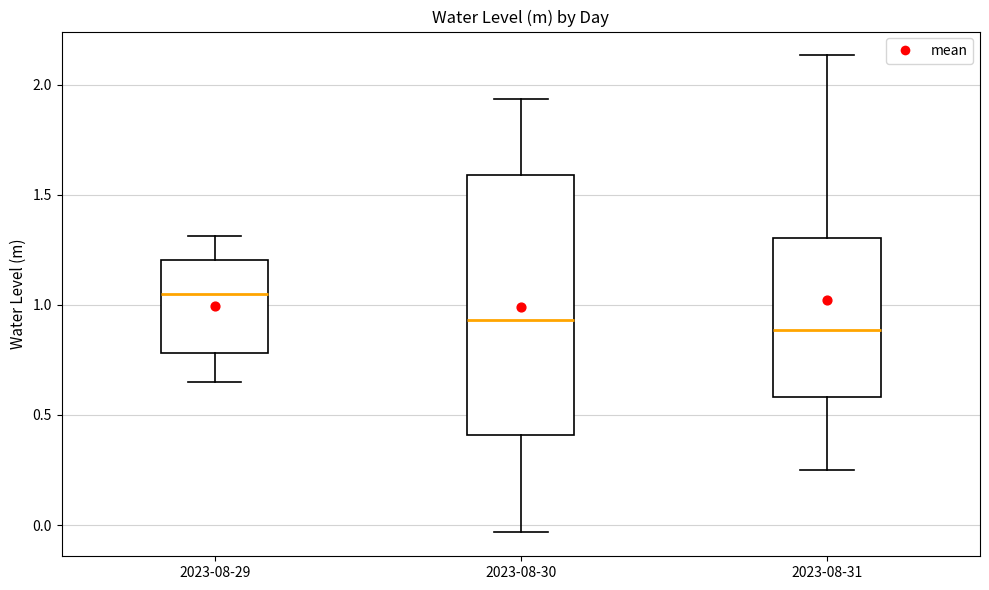

Reading left to right, transcribe this box plot: for each box, give where its median line is, the range the box spans, and where its two whiskers end, as read against the y-axis. The values are not printed on the chart, so give them approximately, as read against the axis.

2023-08-29: median 1.05, box 0.80 to 1.20, whiskers 0.65 to 1.30
2023-08-30: median 0.95, box 0.40 to 1.60, whiskers -0.05 to 1.95
2023-08-31: median 0.90, box 0.60 to 1.30, whiskers 0.25 to 2.15